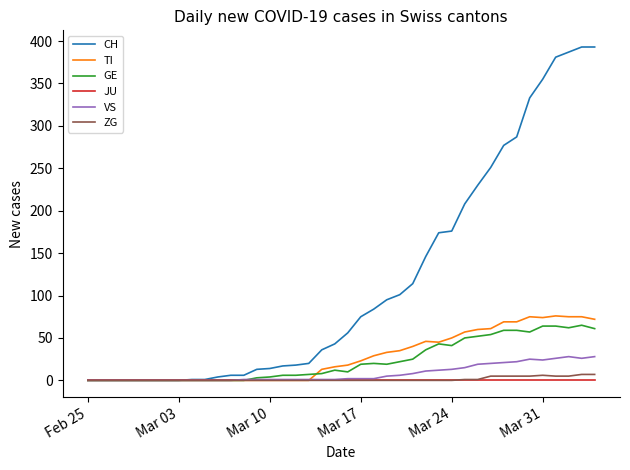

Which series has the largest total across all categories?

CH